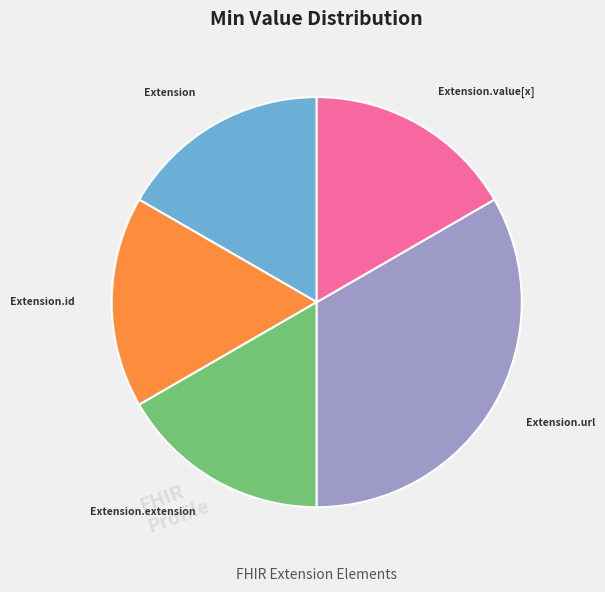

The Extension slice represents 3% of the pie. True or false?

False